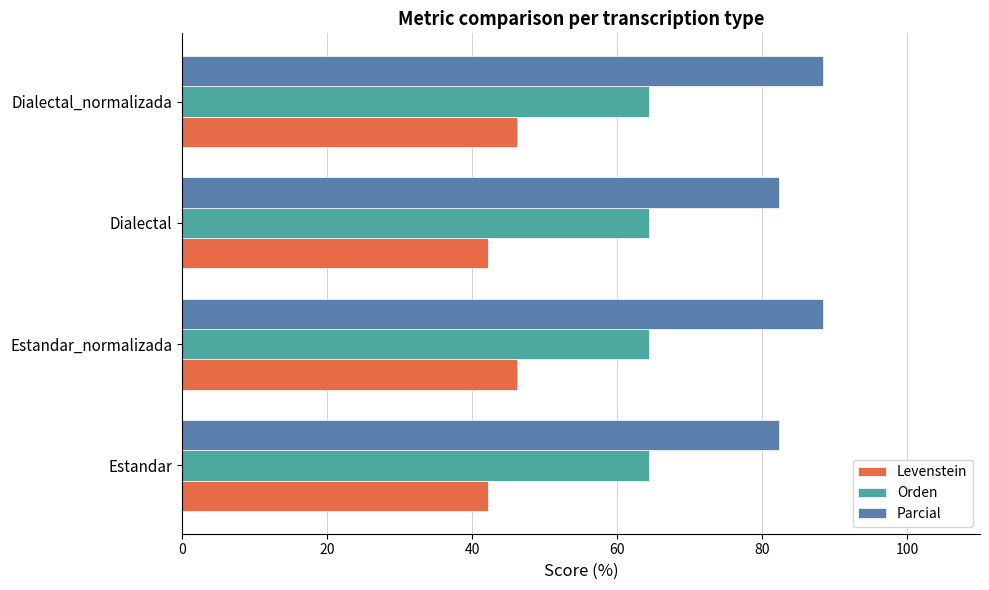

What is the smallest value displayed?

42.2